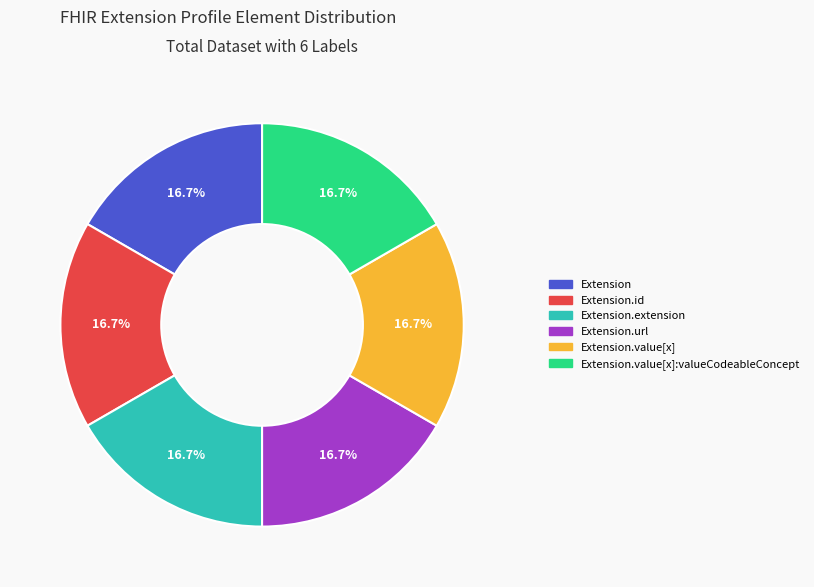

Is there a majority slice in this chart?

No